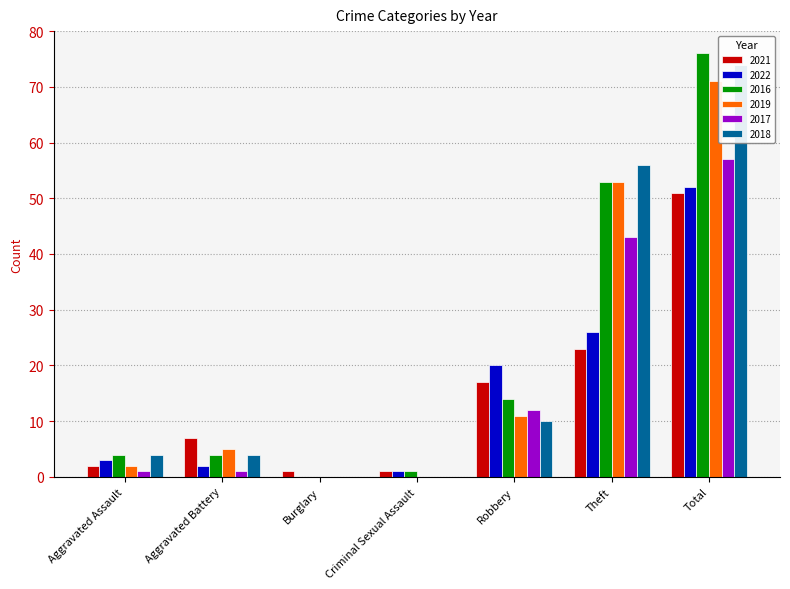

List the labels in order of 2019 value, smallest first.

Burglary, Criminal Sexual Assault, Aggravated Assault, Aggravated Battery, Robbery, Theft, Total